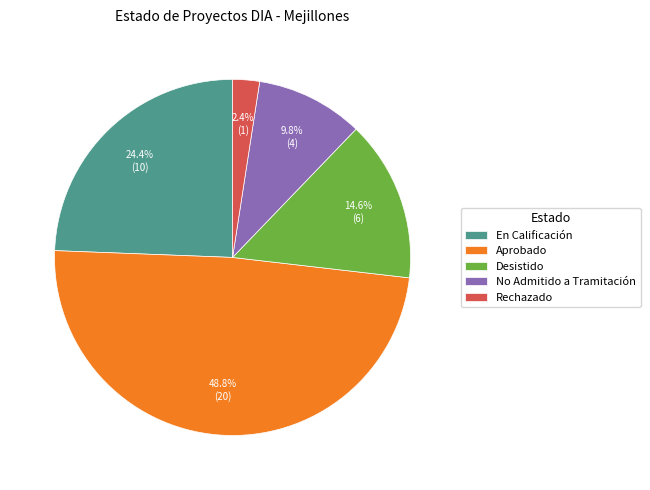

To the nearest percent, what is the difference between the largest and smallest slice percentages?

46%